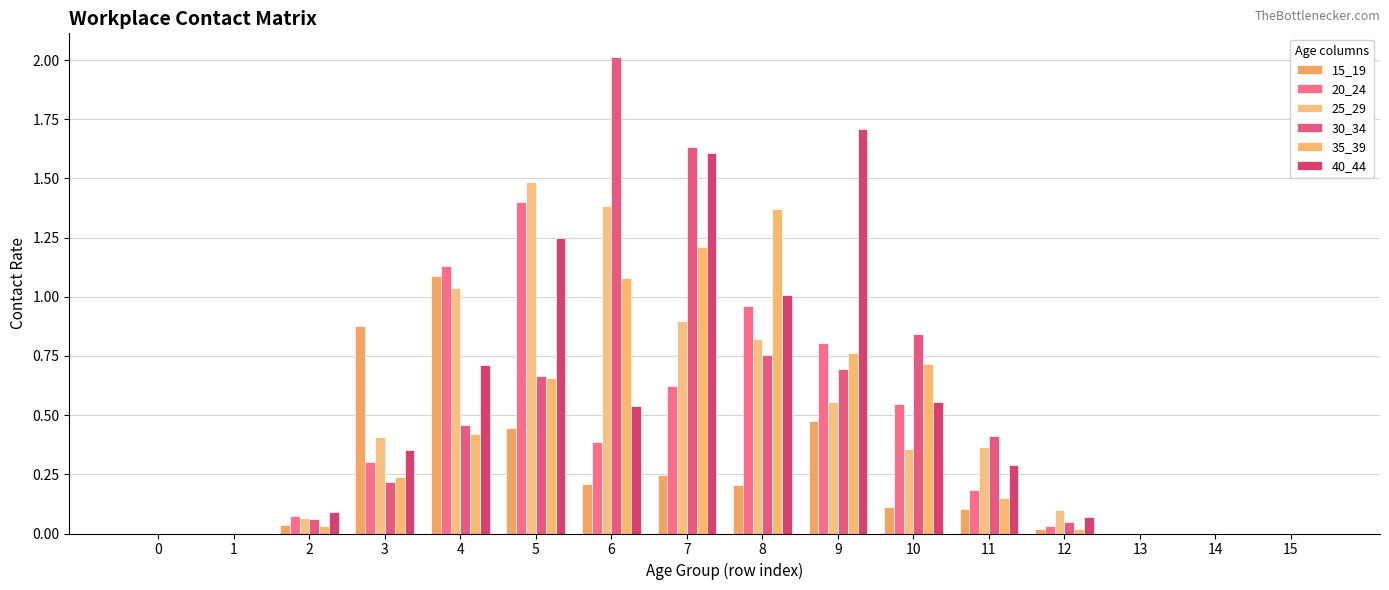

Which series changed the most between 0 and 4?

20_24